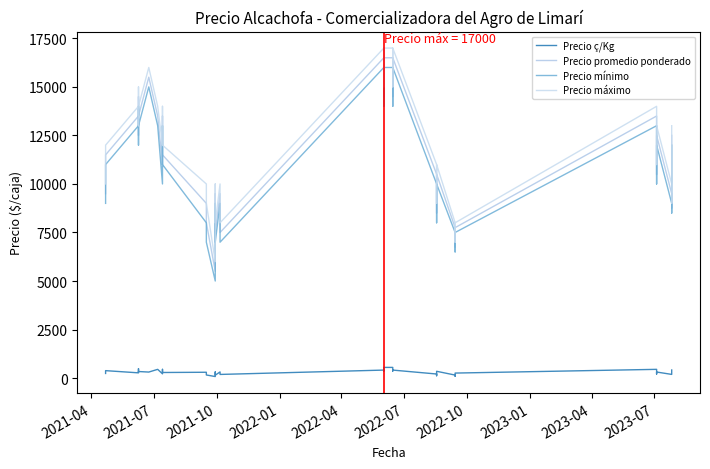

What is the maximum value shown in the chart?

17000